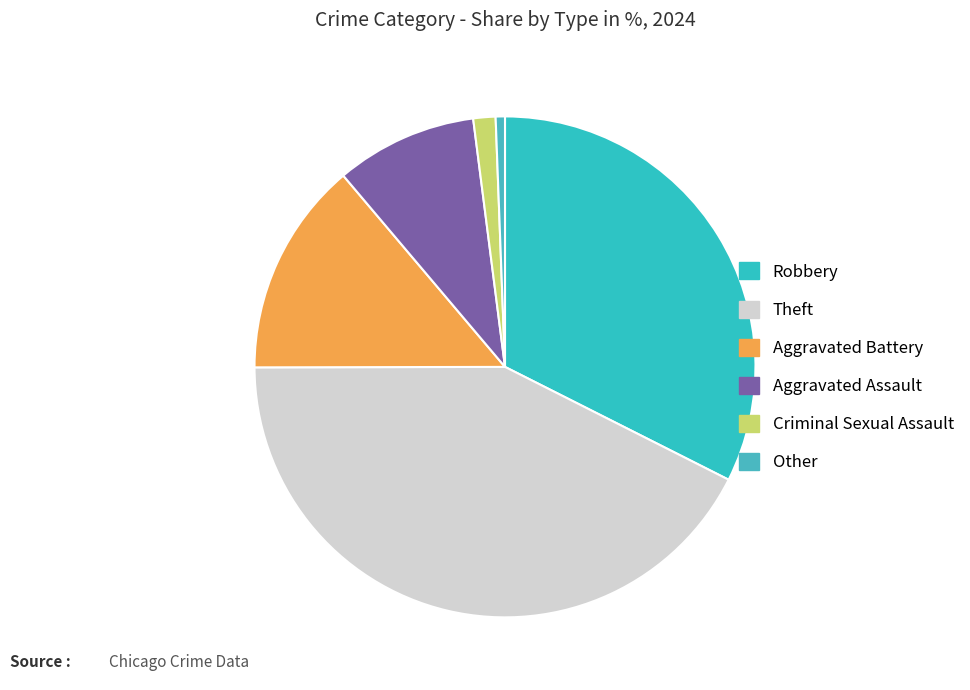

Rank the categories by value from lowest to highest.

Other, Criminal Sexual Assault, Aggravated Assault, Aggravated Battery, Robbery, Theft